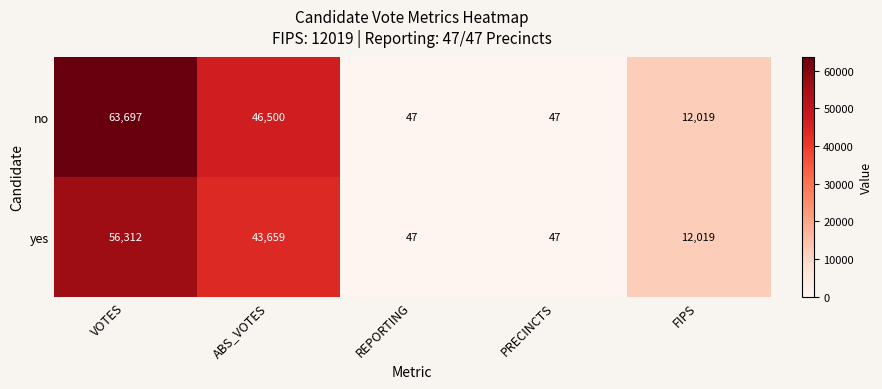

Reading right to left, extract all data points from this chart.

no: FIPS=12019	PRECINCTS=47	REPORTING=47	ABS_VOTES=46500	VOTES=63697
yes: FIPS=12019	PRECINCTS=47	REPORTING=47	ABS_VOTES=43659	VOTES=56312